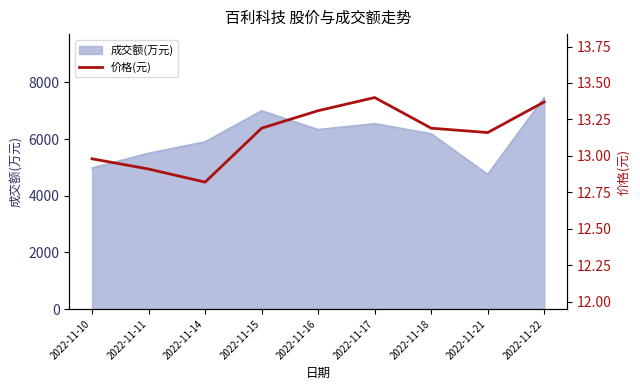

Where is the data nearest to the value 13?

2022-11-10